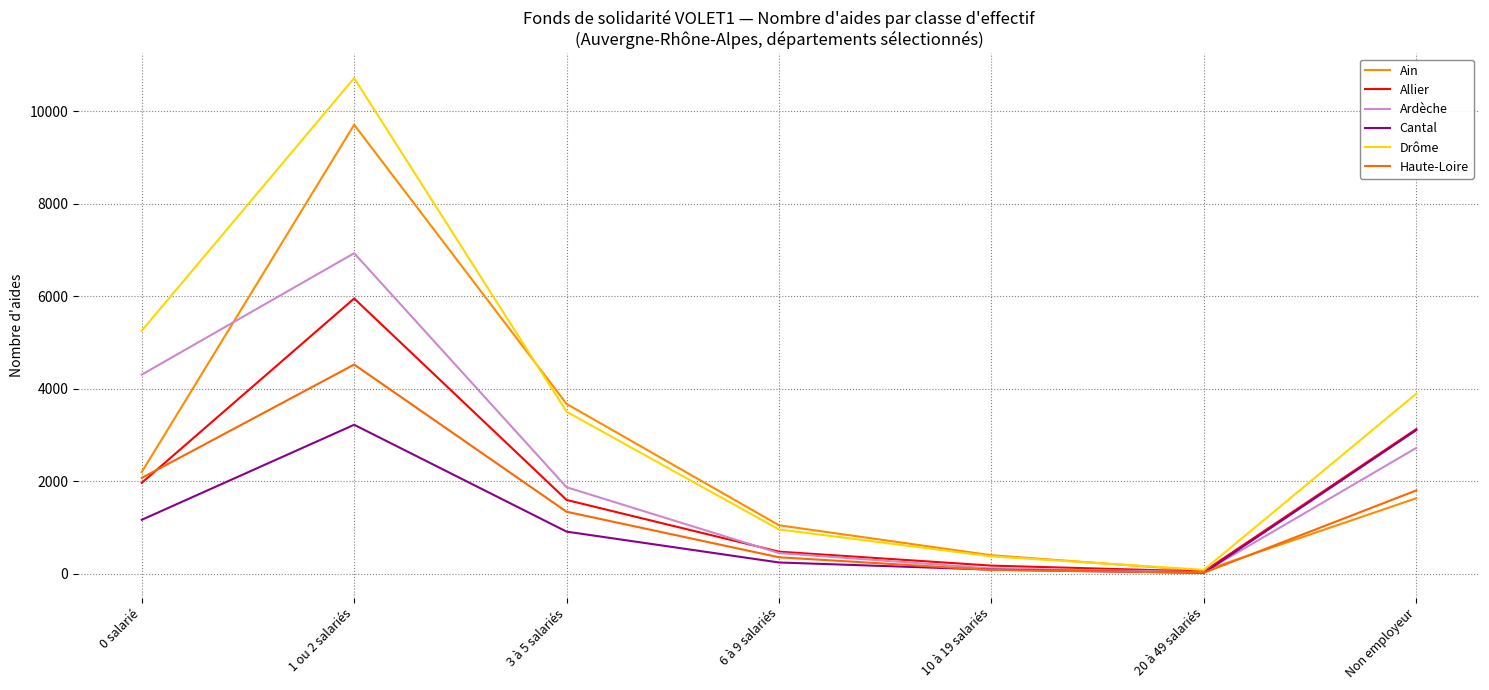

At 10 à 19 salariés, list the series in order from smallest to largest.

Haute-Loire, Cantal, Ardèche, Allier, Drôme, Ain